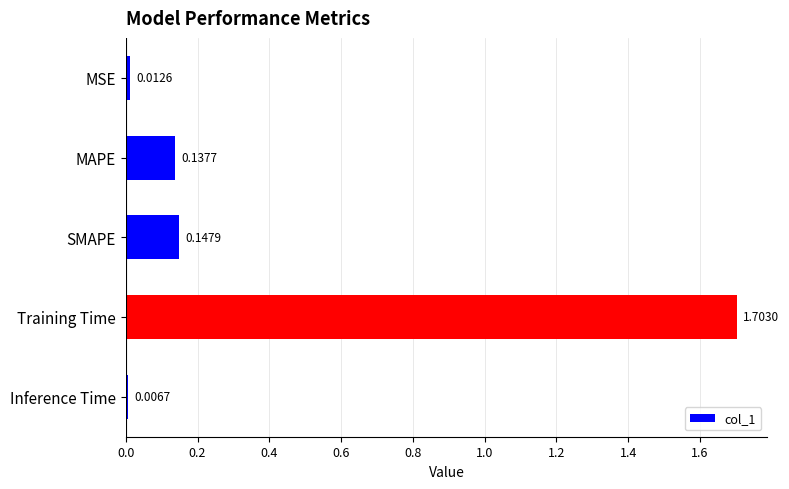

What is the change in value from MAPE to Training Time?

+1.6